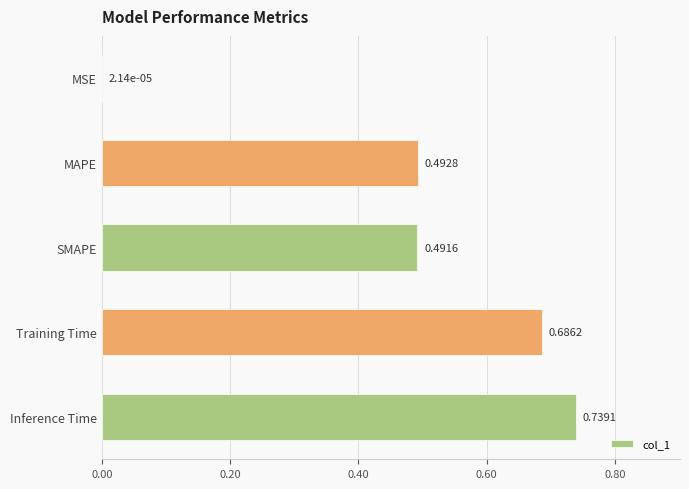

At which label is the value closest to 0?

MSE